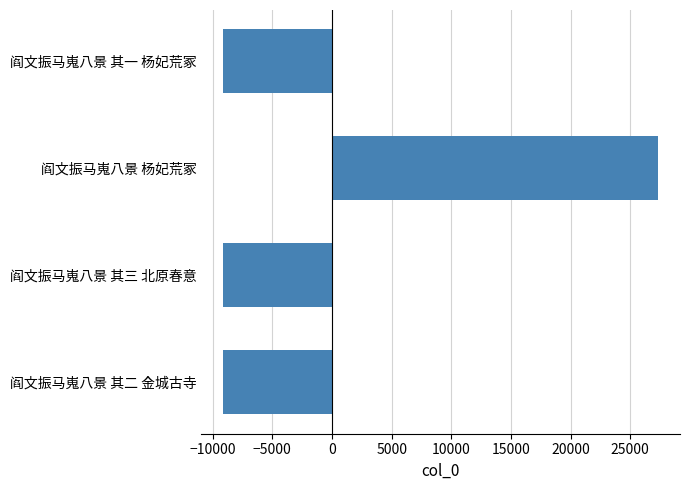

What is the value of the 2nd bar from the top?

27346.5